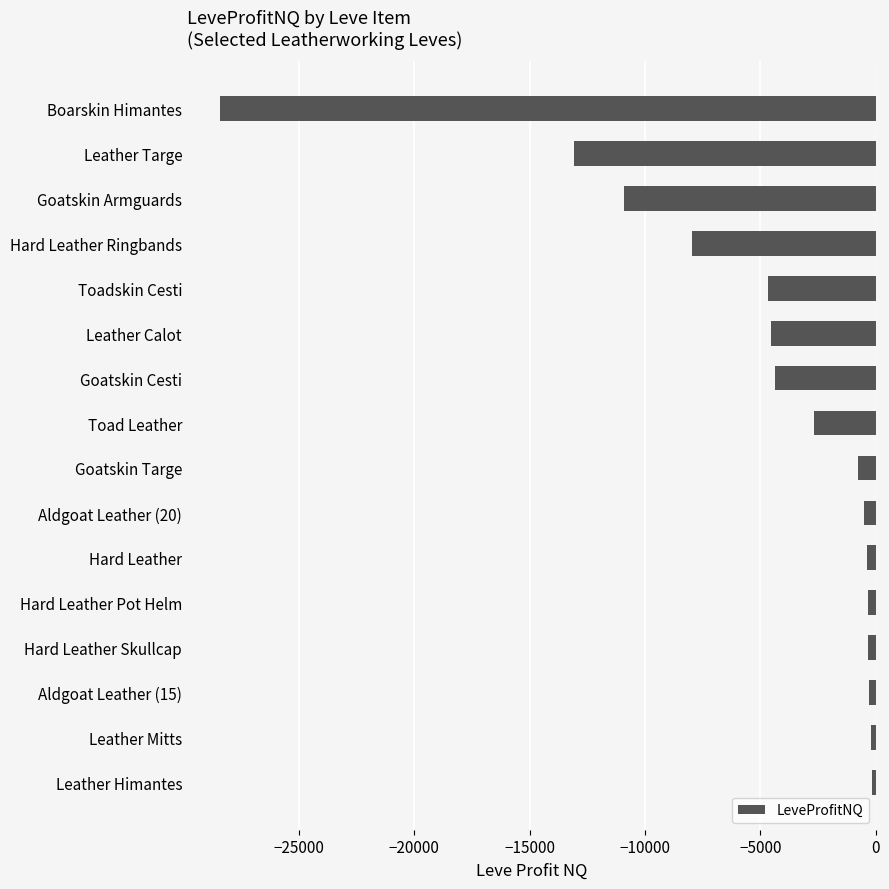

What is the difference between the second highest and minimum values?

28218.0